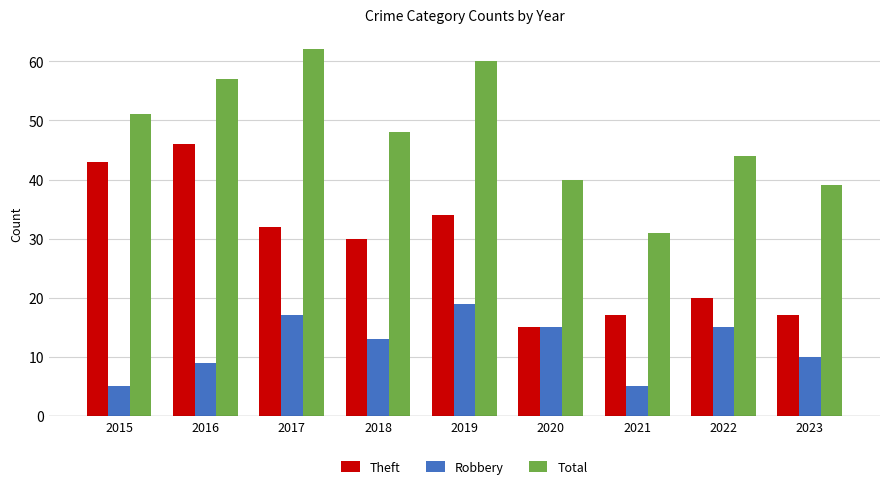

The Theft series shows 15 at 2020. True or false?

True